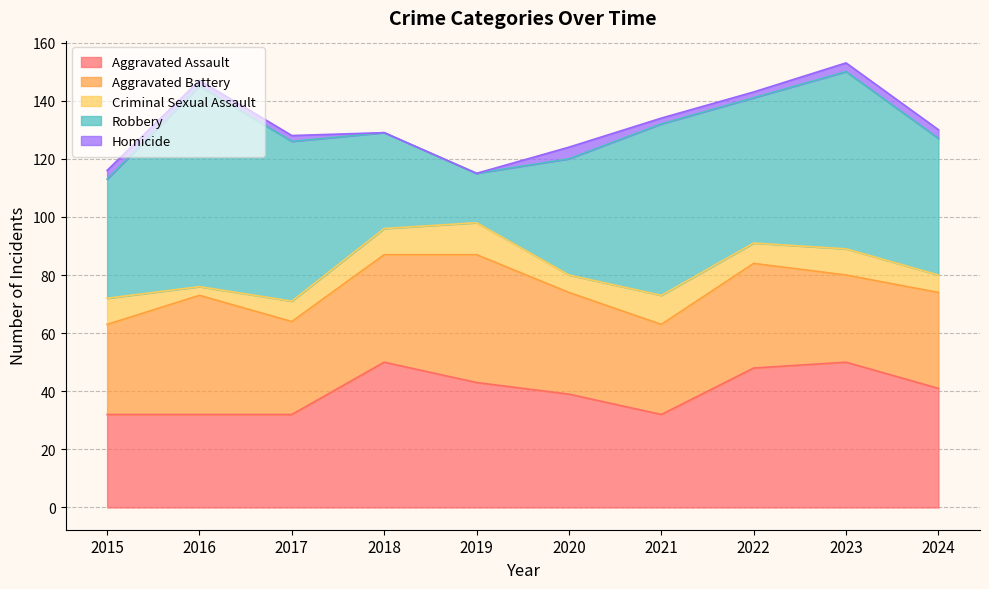

The value of Aggravated Battery at 2022 is 36. True or false?

True